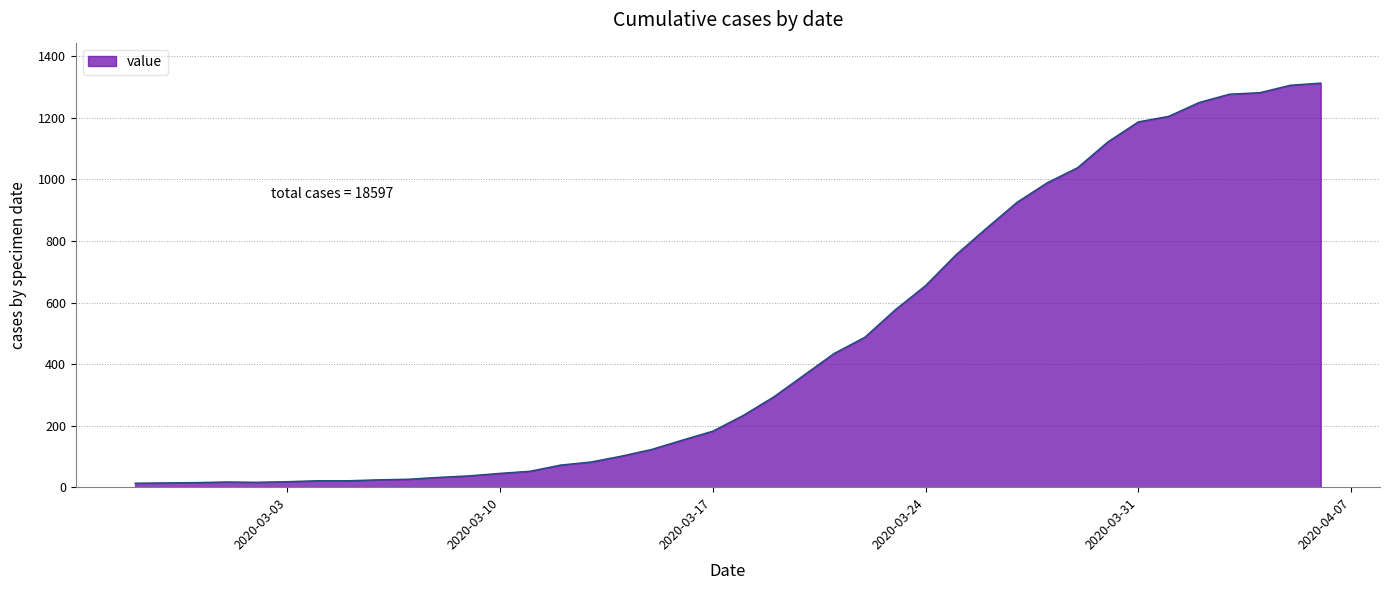

What is the maximum value shown in the chart?

1313